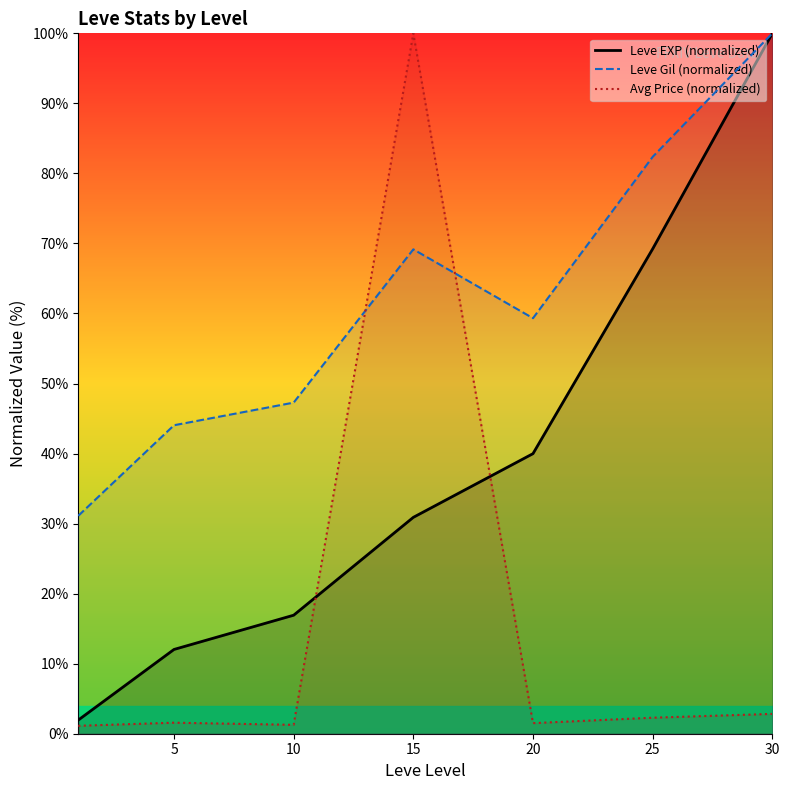

Which series changed the most between 20 and 30?

Leve EXP (normalized)